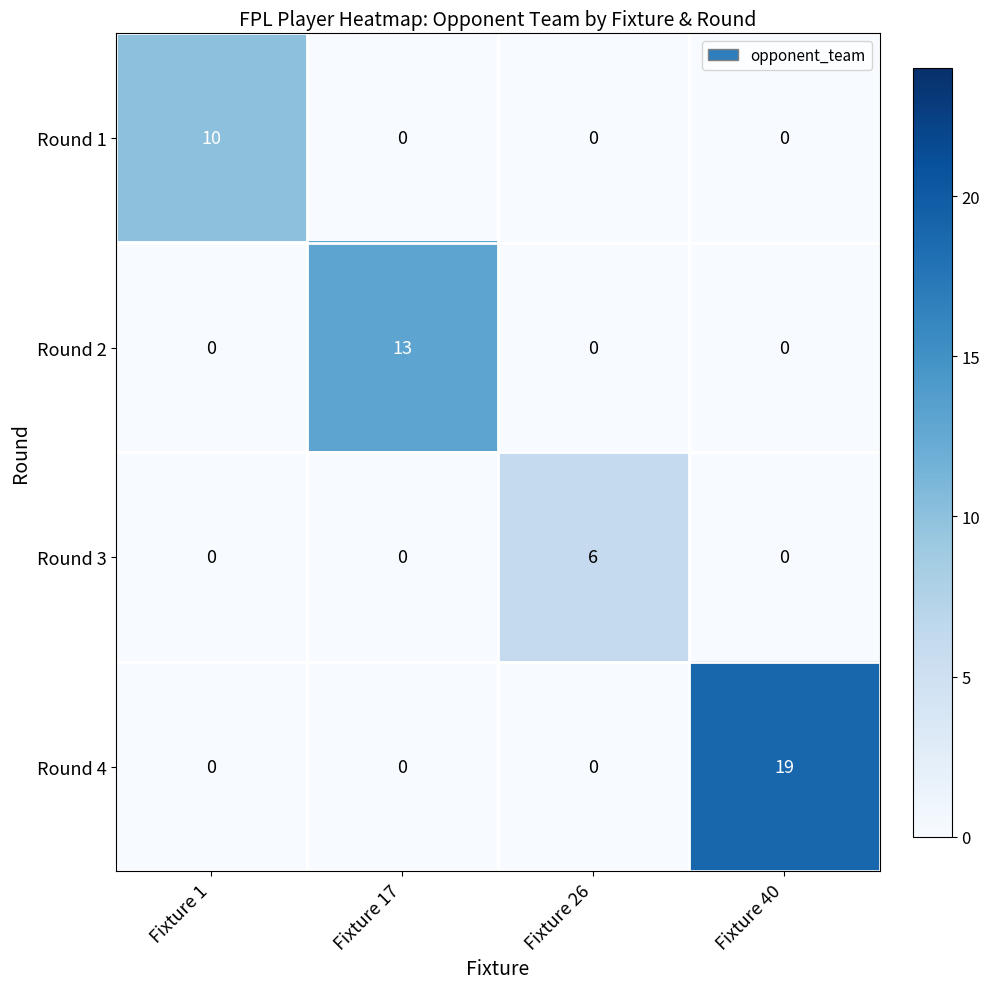

Reading left to right, extract all data points from this chart.

Round 1: Fixture 1=10	Fixture 17=0	Fixture 26=0	Fixture 40=0
Round 2: Fixture 1=0	Fixture 17=13	Fixture 26=0	Fixture 40=0
Round 3: Fixture 1=0	Fixture 17=0	Fixture 26=6	Fixture 40=0
Round 4: Fixture 1=0	Fixture 17=0	Fixture 26=0	Fixture 40=19